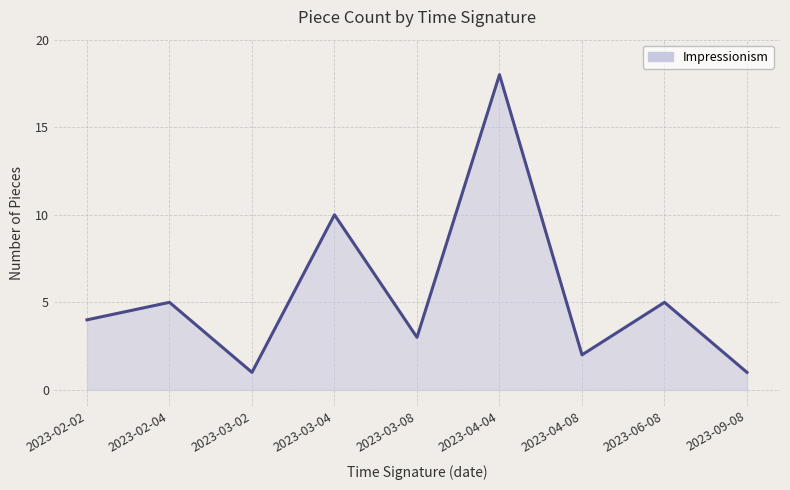

Where is the data nearest to the value 9?

2023-03-04